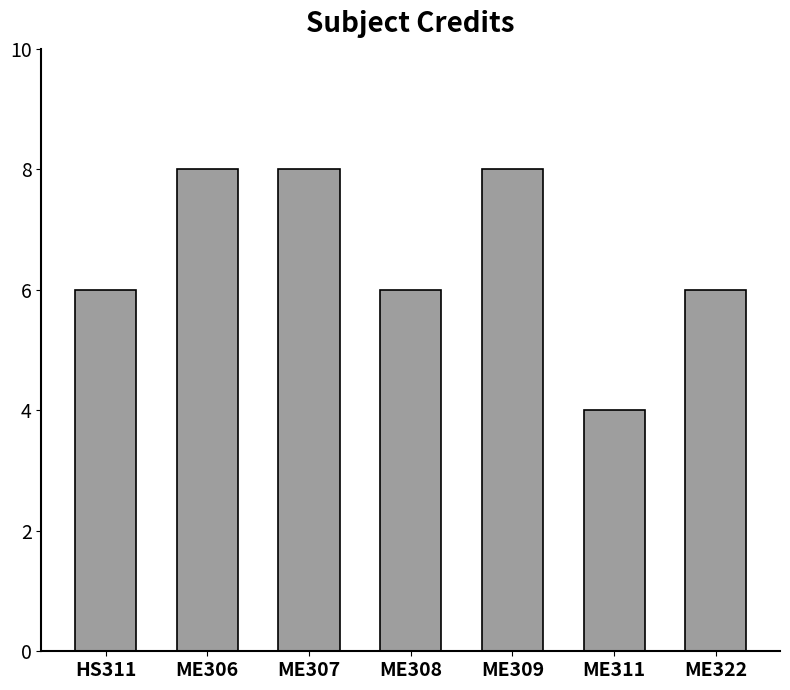

How many bars are there in total?

7